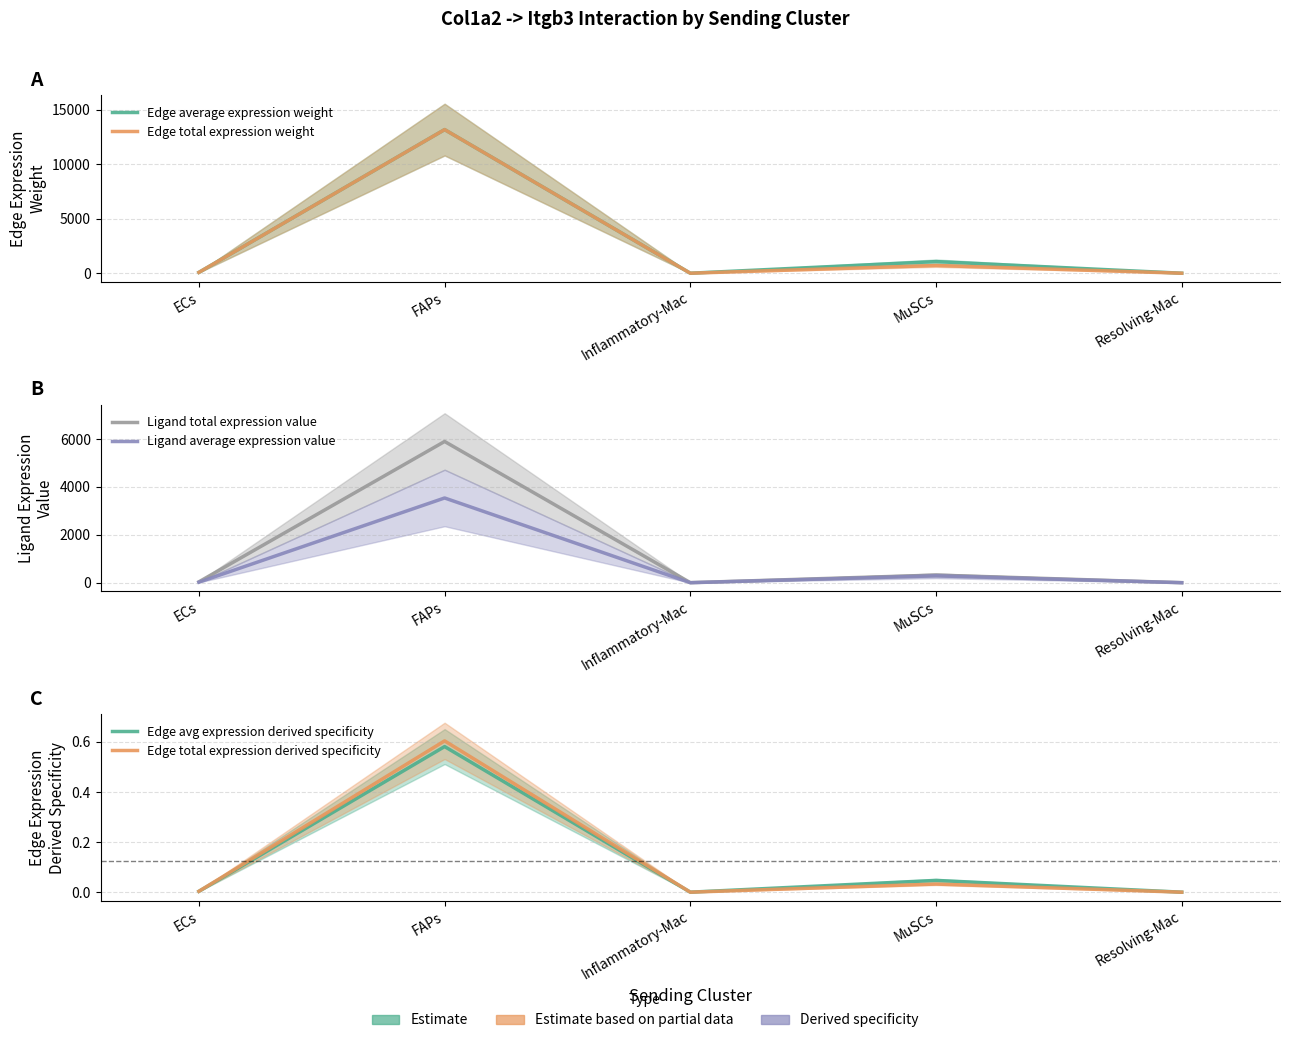

How many lines are shown in the chart?

6